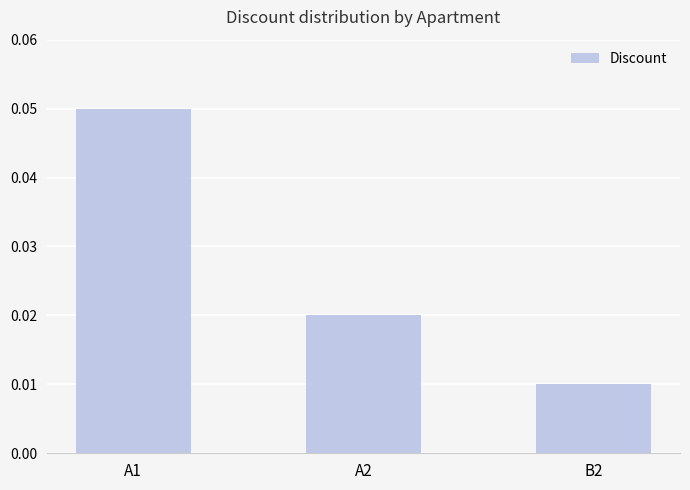

The chart shows a value of 0.0 at A1. True or false?

False